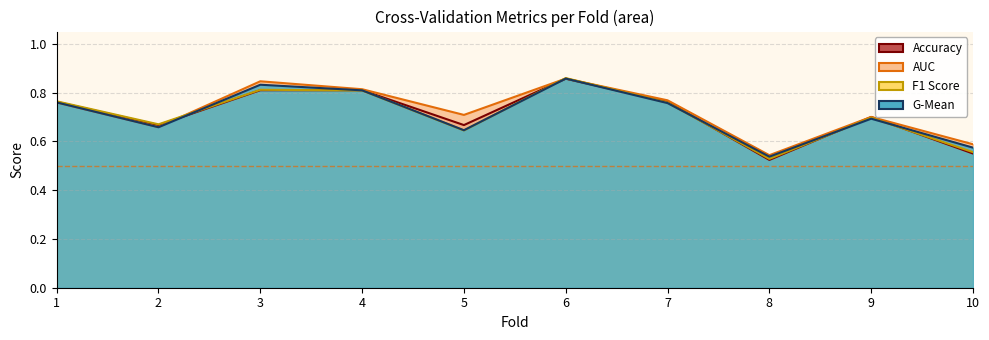

The value of g_mean at 3 is 1.1. True or false?

False